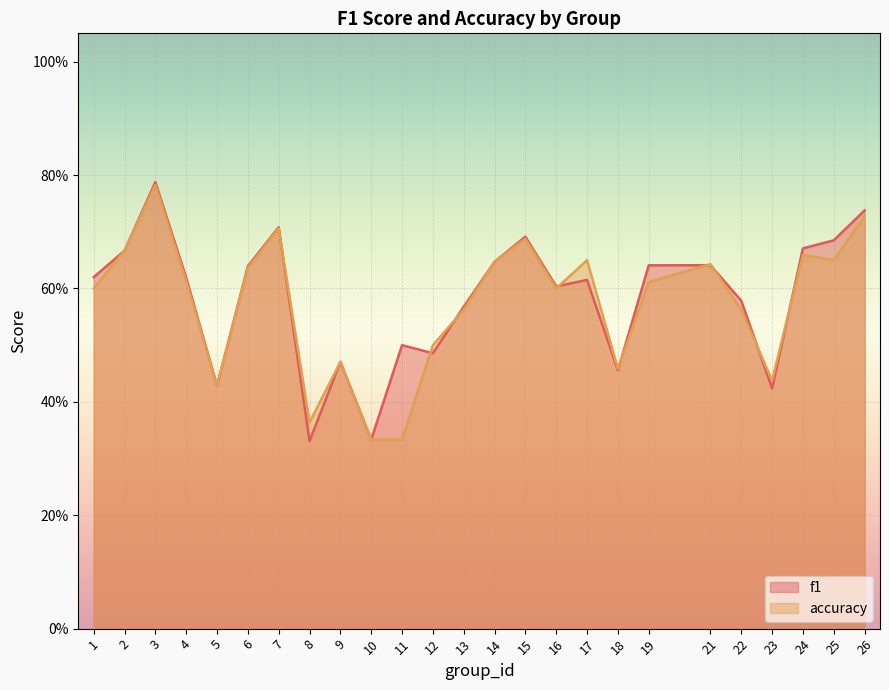

Between 12 and 4, which is larger?

4